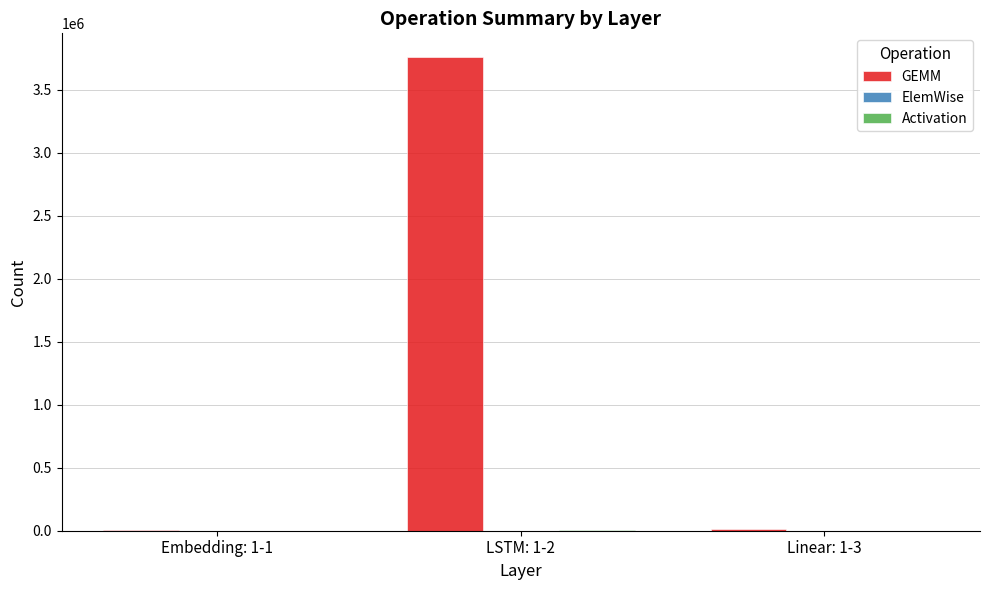

How many groups of bars are there?

3